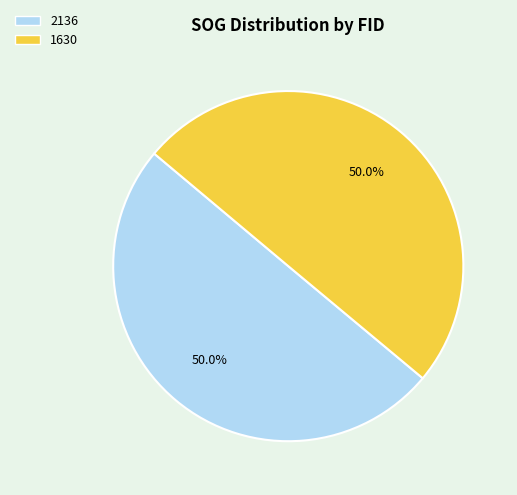

How many slices are in this pie chart?

2